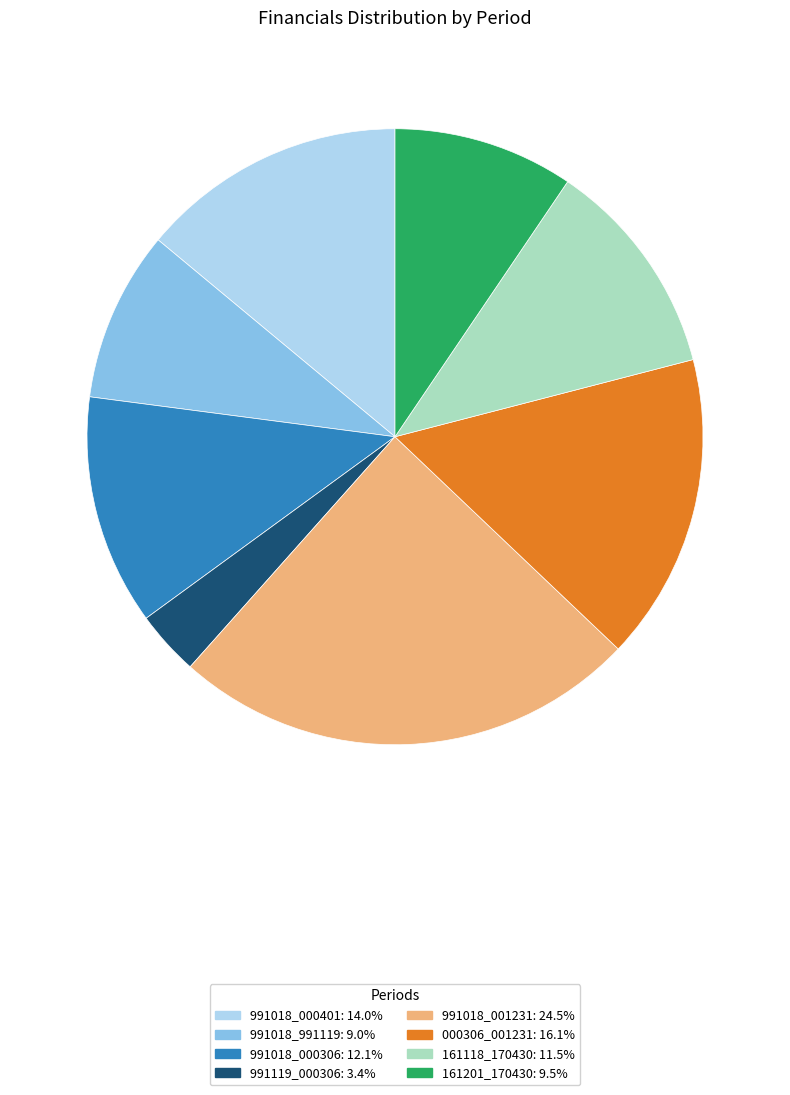

How many segments does this pie chart have?

8